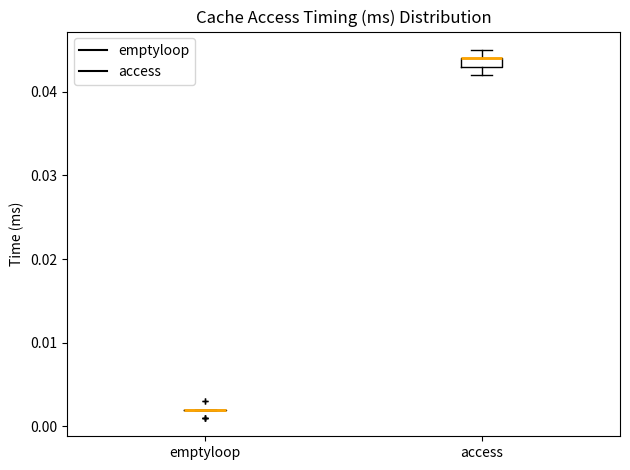

Where is the lower edge of the box for access on the y-axis? The values are not printed on the chart, so give them approximately, as read against the axis.

0.043